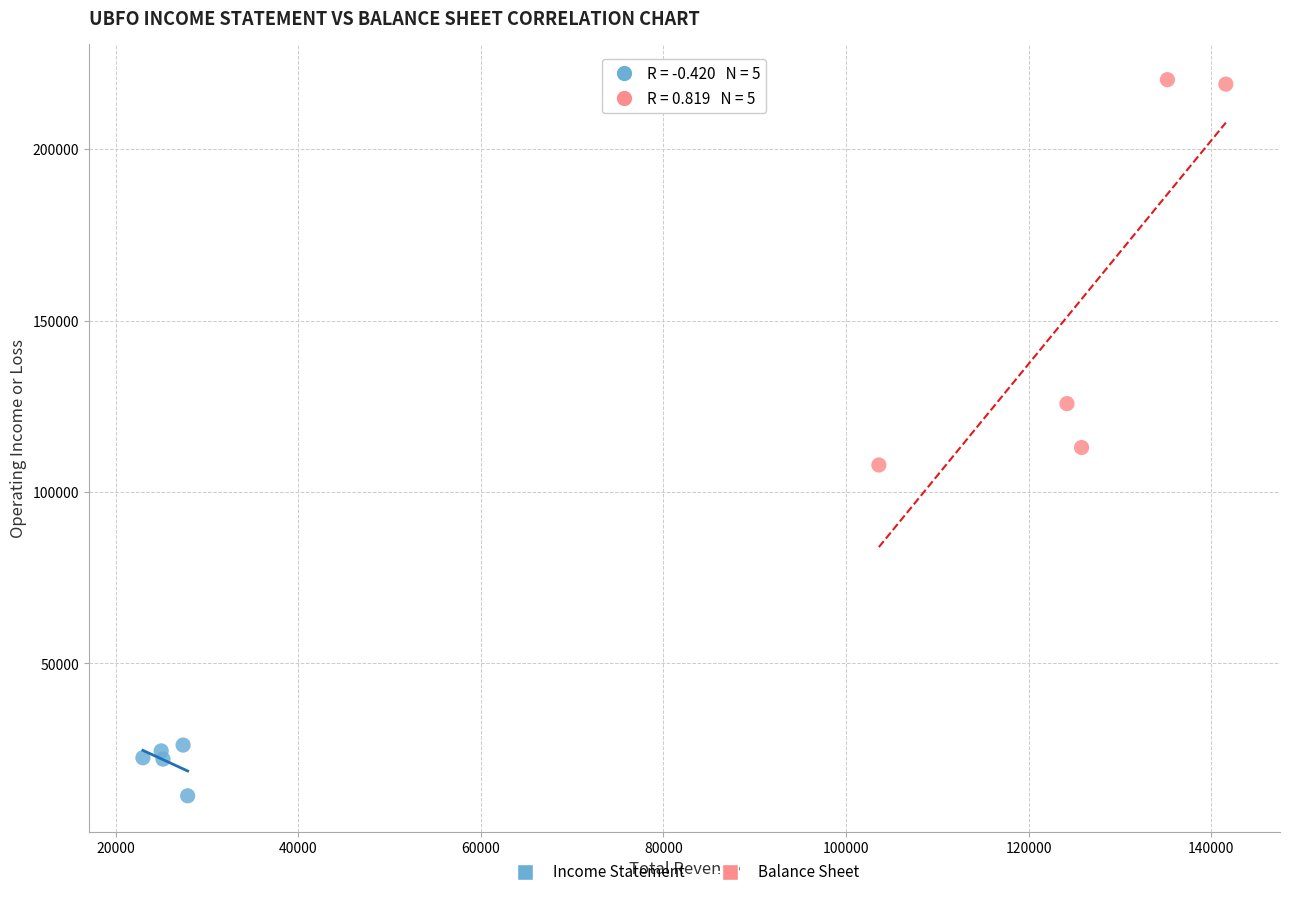

Which series contains the lowest Y value?

Income Statement